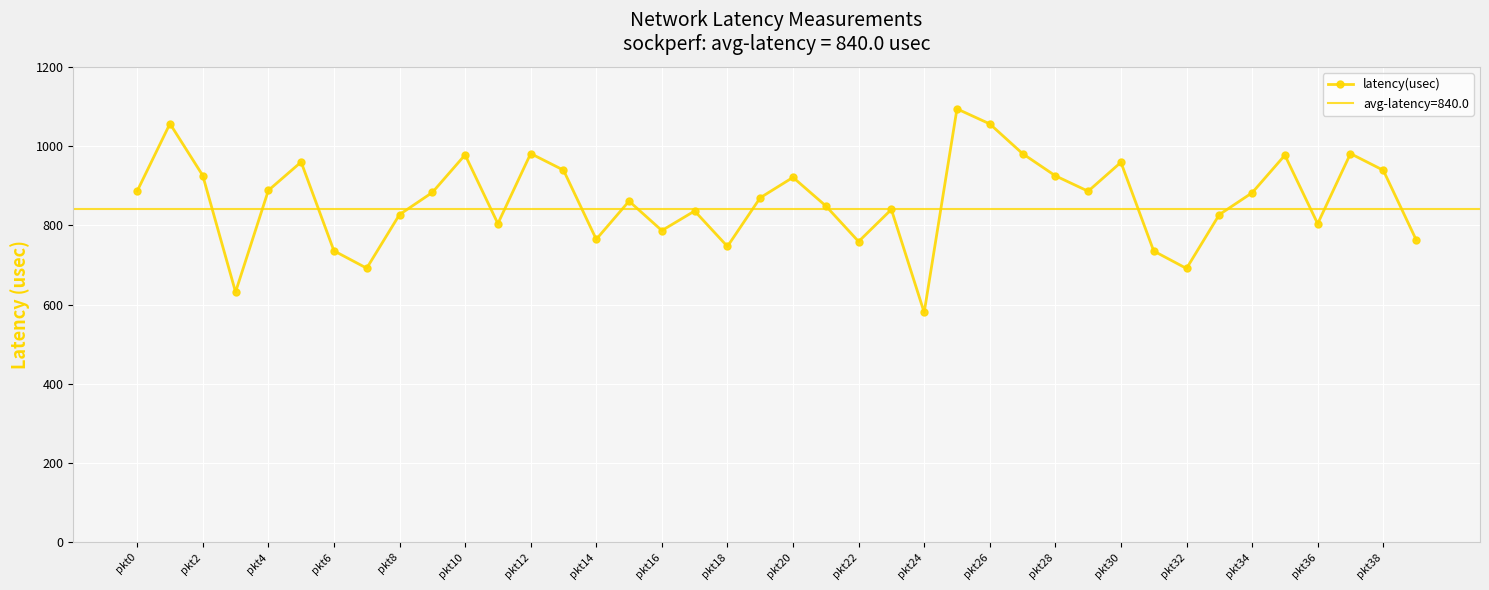

What is the maximum value for latency(usec)?

1094.0